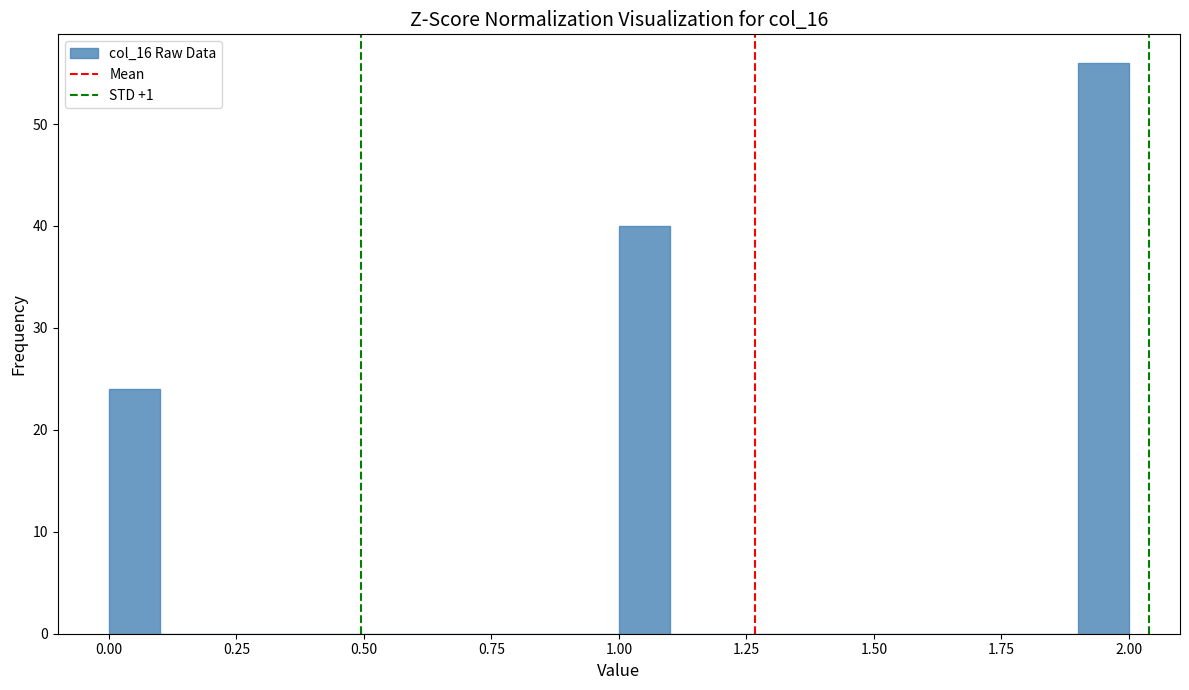

Around what value on the x-axis is the tallest bar? Give the approximate position of its centre, as read against the axis.

1.95